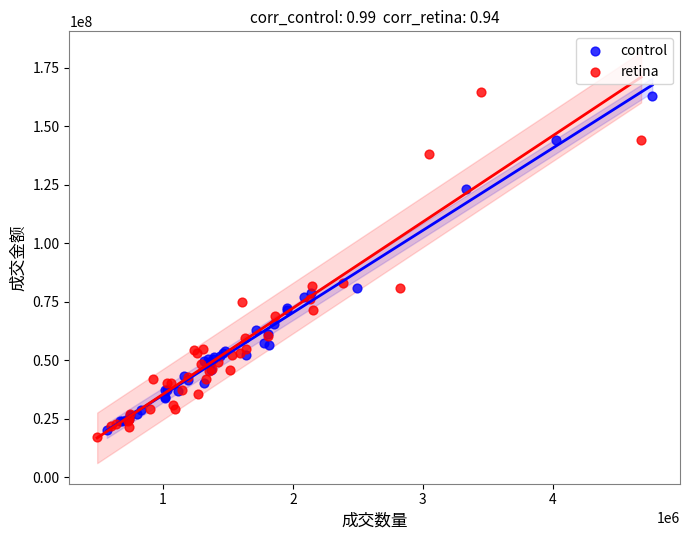

What are all the series names shown in the legend?

control, retina